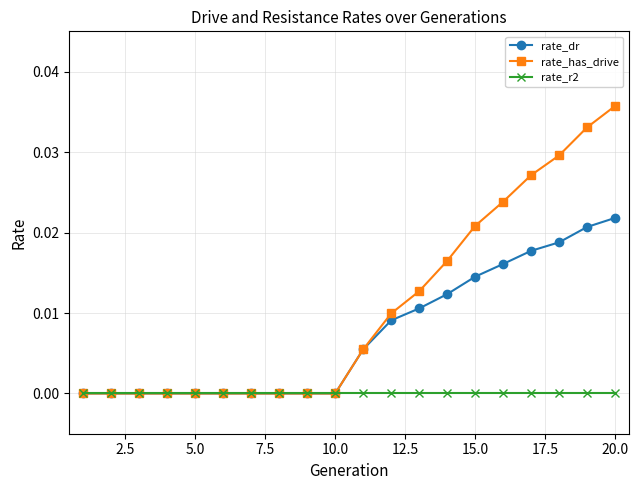

Which series has the widest spread of values?

rate_has_drive